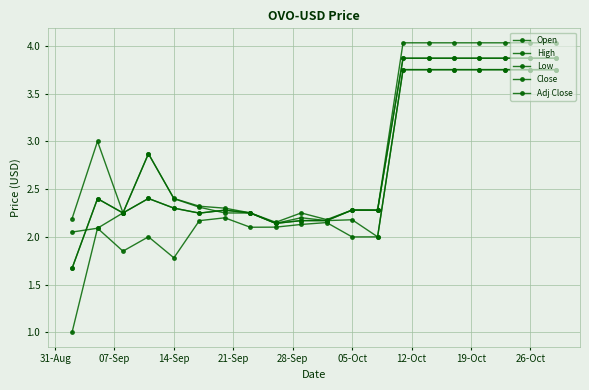

Is this an area chart (filled region under the line)?

No